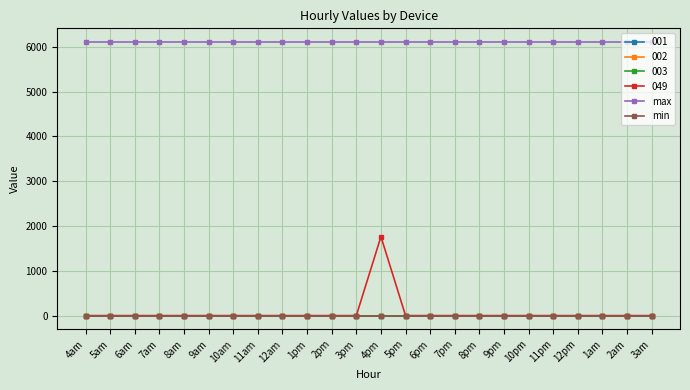

Does the chart display data point markers on the line(s)?

Yes